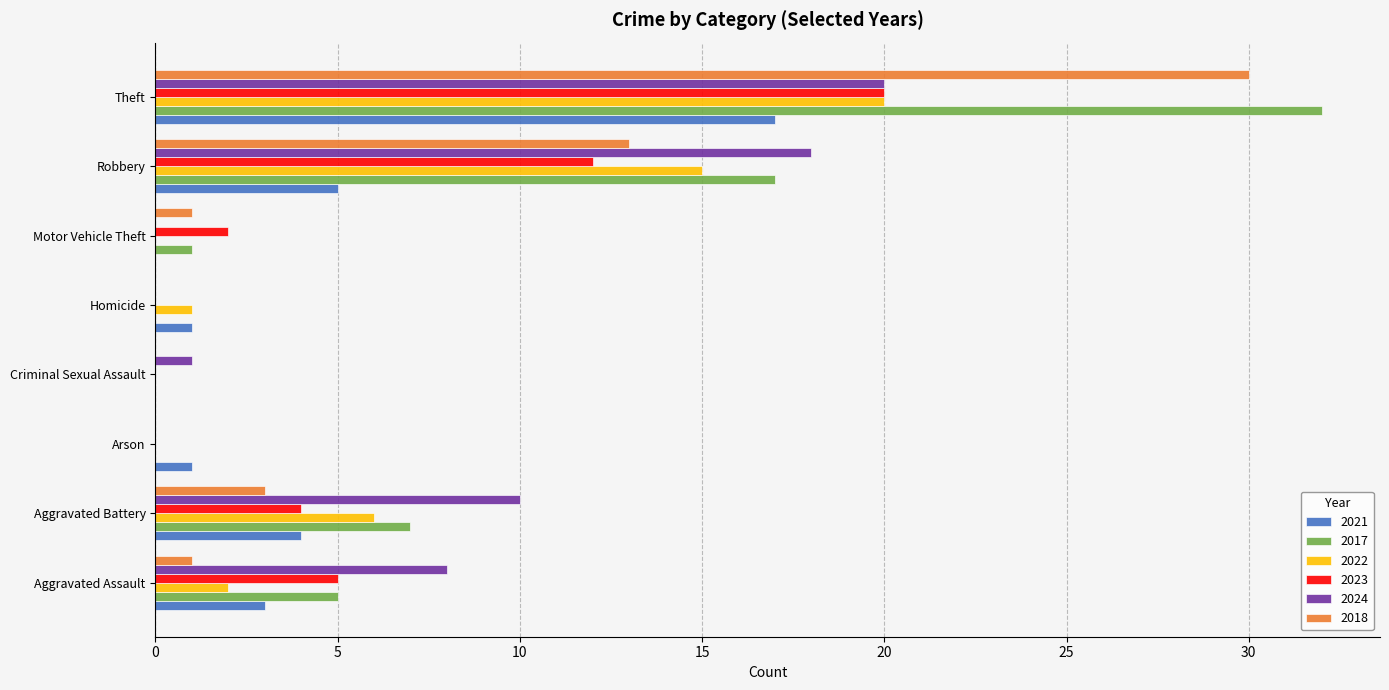

How many data points does each series have?

8